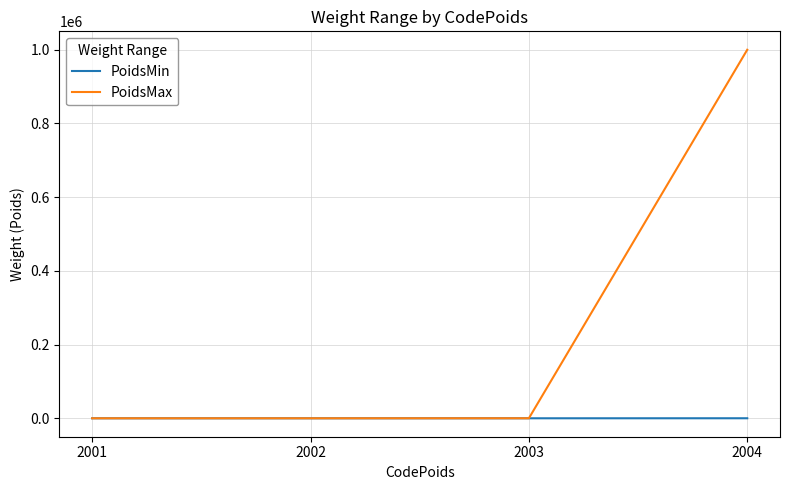

What is the difference between the second highest and second lowest values in the PoidsMin series?

15.0